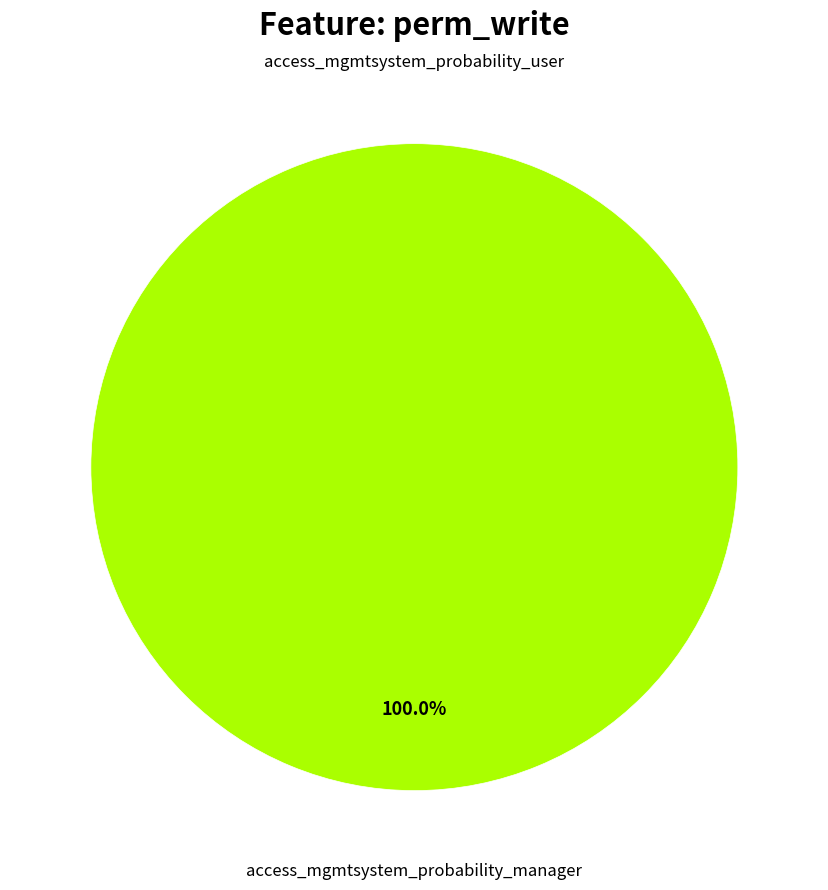

Rank the categories by value from highest to lowest.

access_mgmtsystem_probability_manager, access_mgmtsystem_probability_user